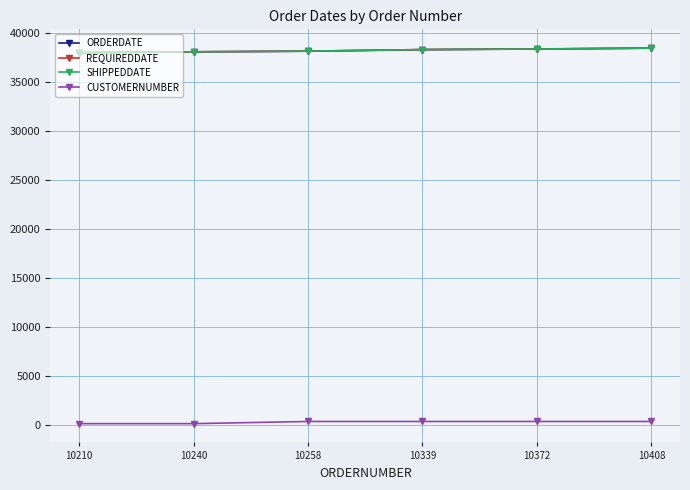

What is the difference between the highest and lowest values at 10210?

37831